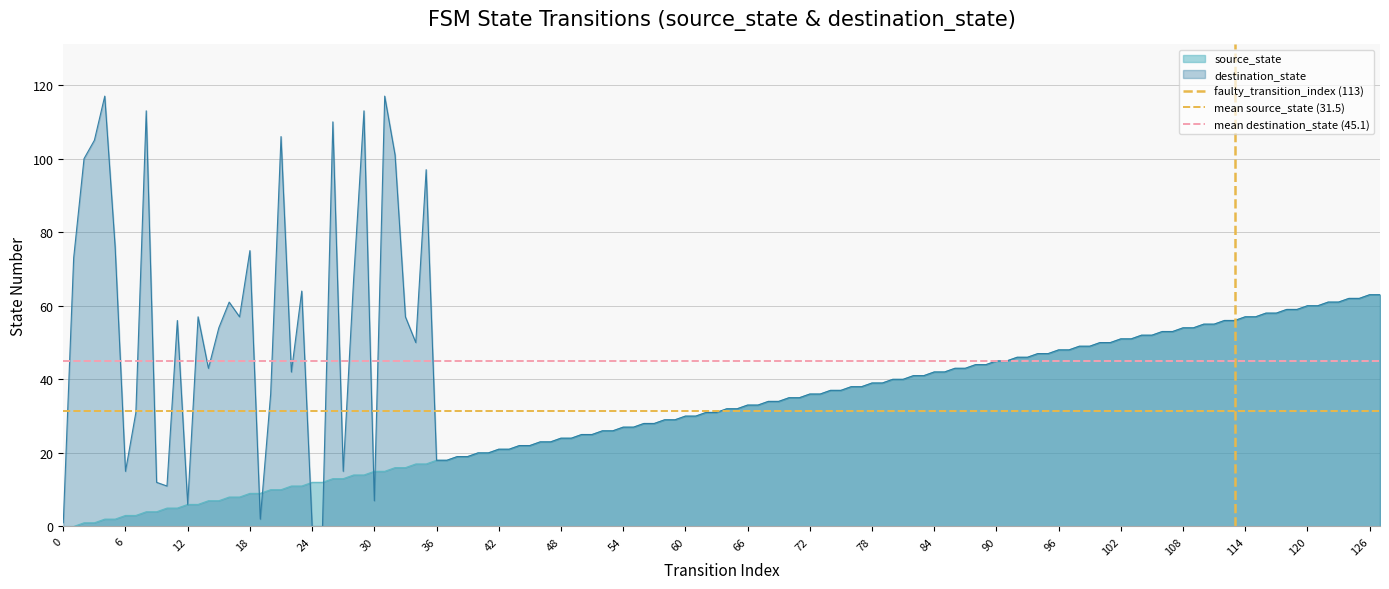

The value of destination_state at 36 is 6. True or false?

False